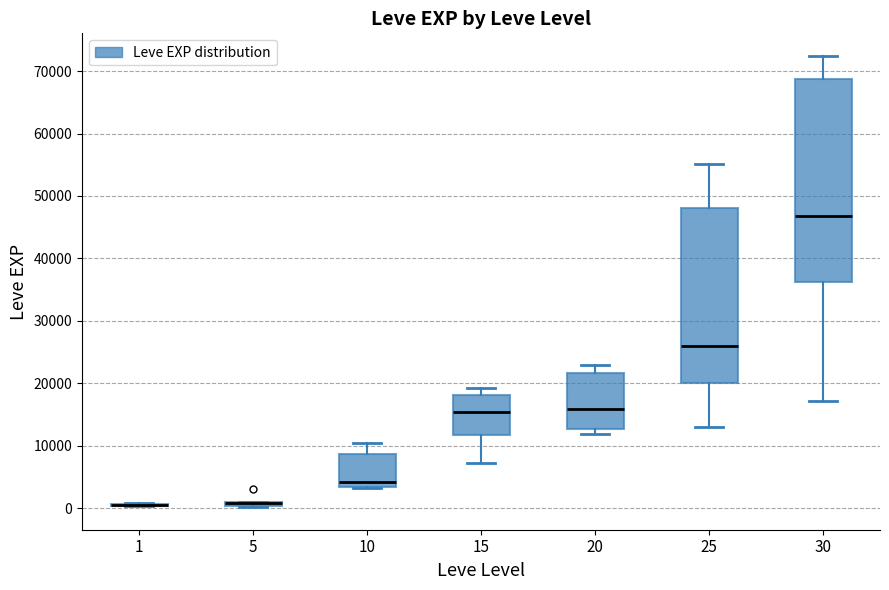

Which box is the tallest, from its lower edge to its upper edge?

30